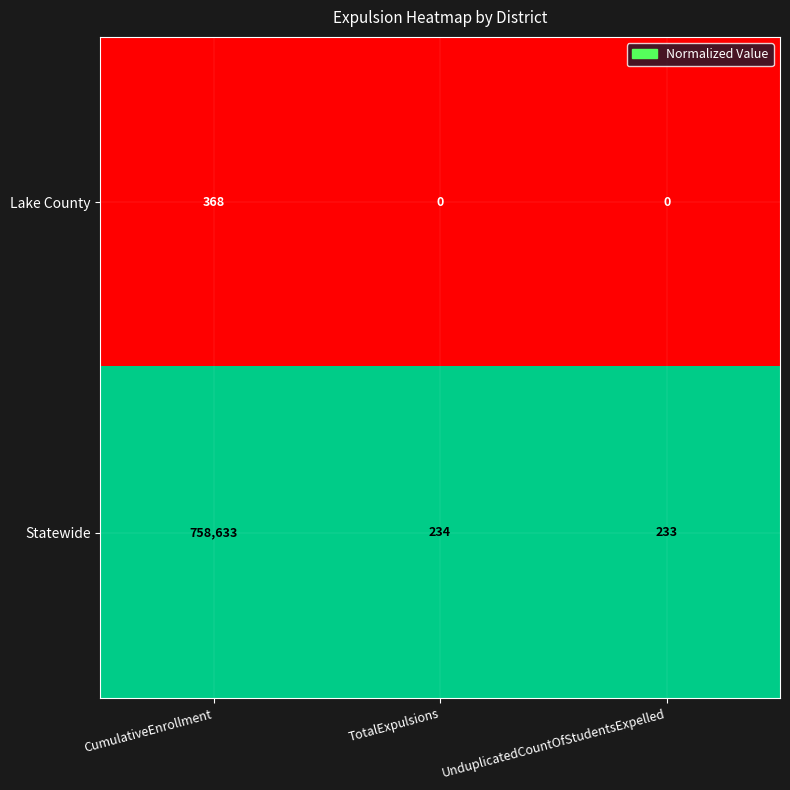

Which label corresponds to the largest value in the chart?

CumulativeEnrollment